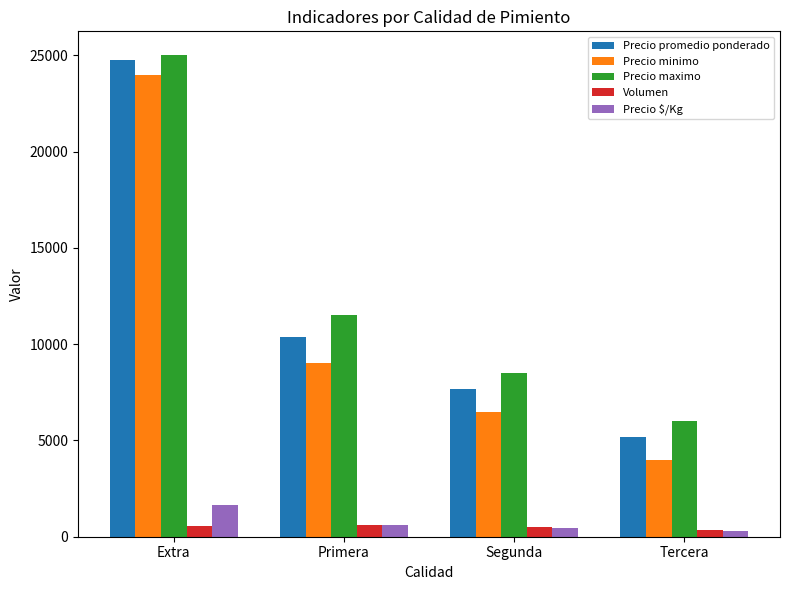

Which series changed the most between Primera and Tercera?

Precio maximo